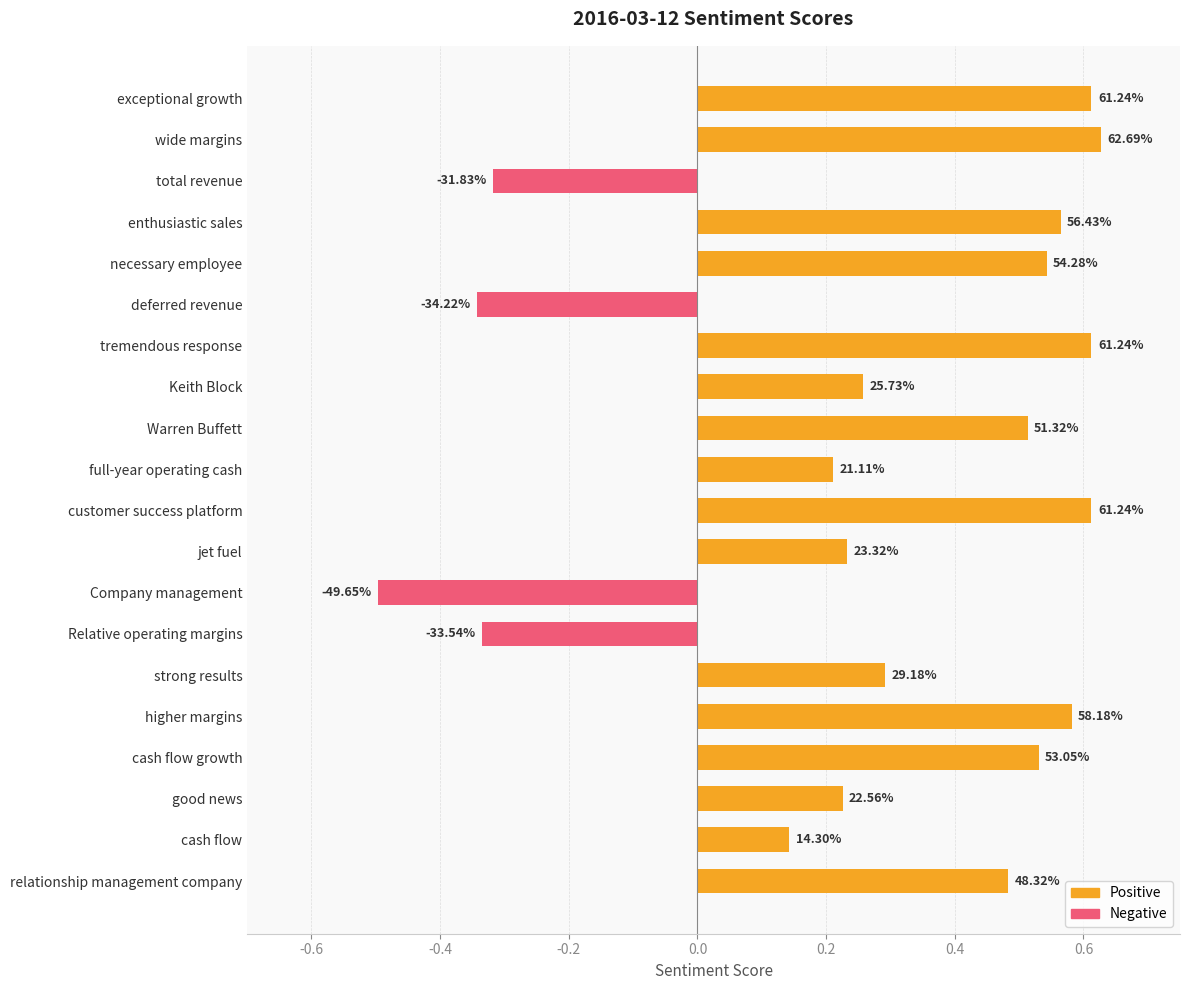

Are the bars horizontal?

Yes